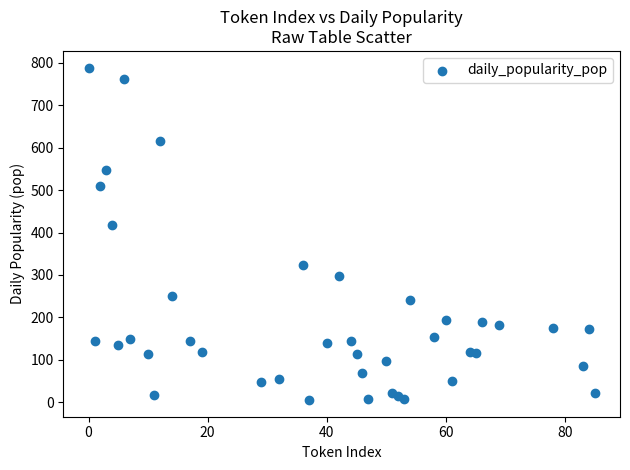

What Y value in the scatter plot is closest to 396?

418.0